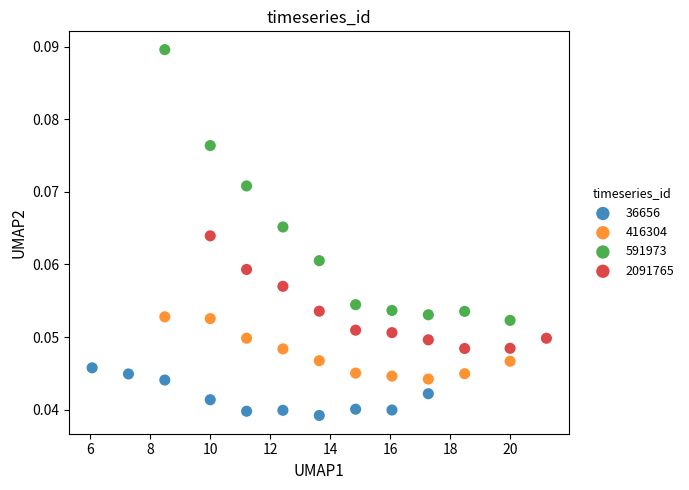

Which series reaches the maximum Y coordinate?

591973